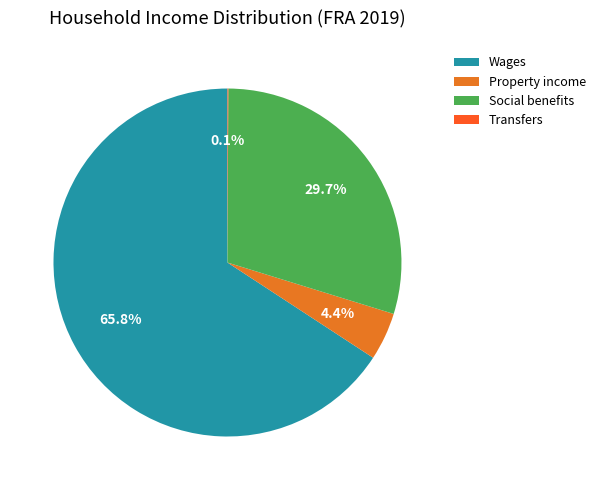

To the nearest percent, what is the average slice percentage?

25%